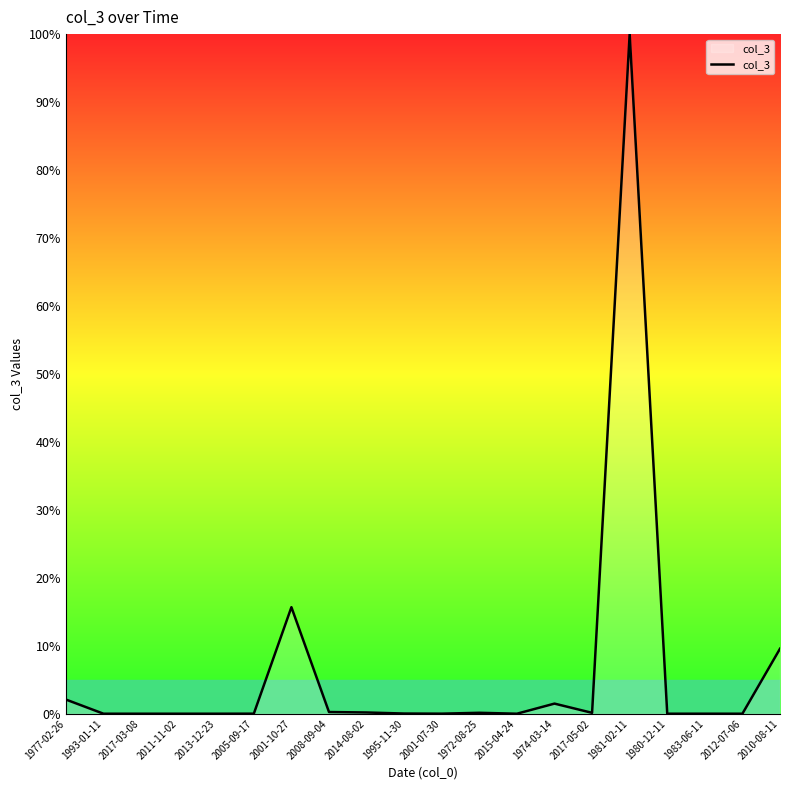

Which category has the highest value across all series?

1981-02-11